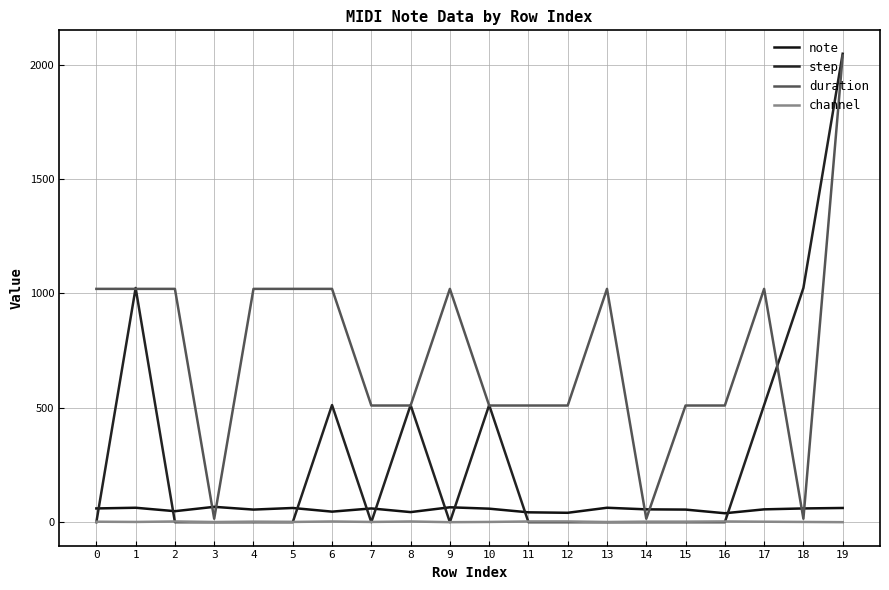

Where is the first local maximum for channel?

2